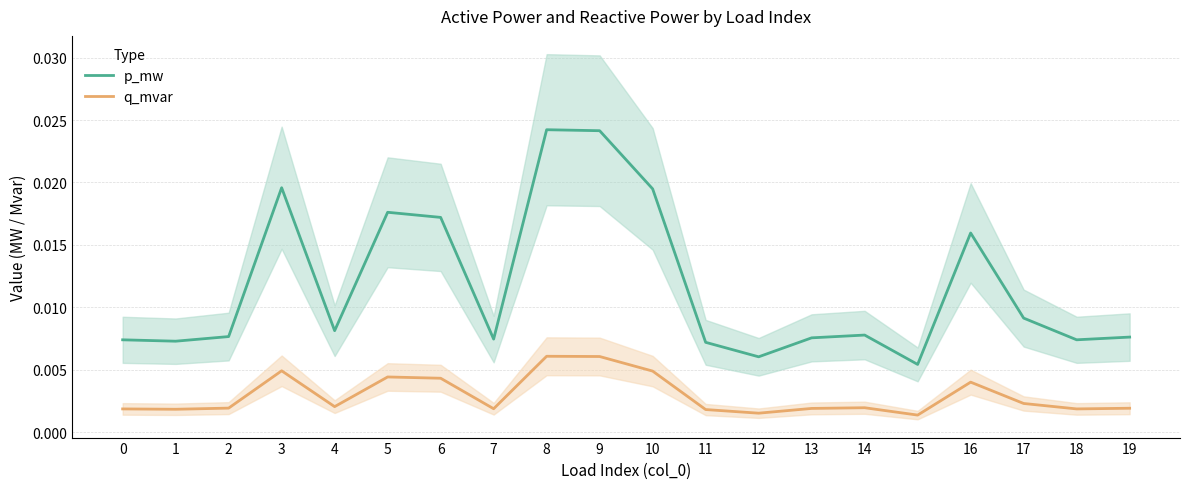

True or false: q_mvar and p_mw intersect in this chart.

False